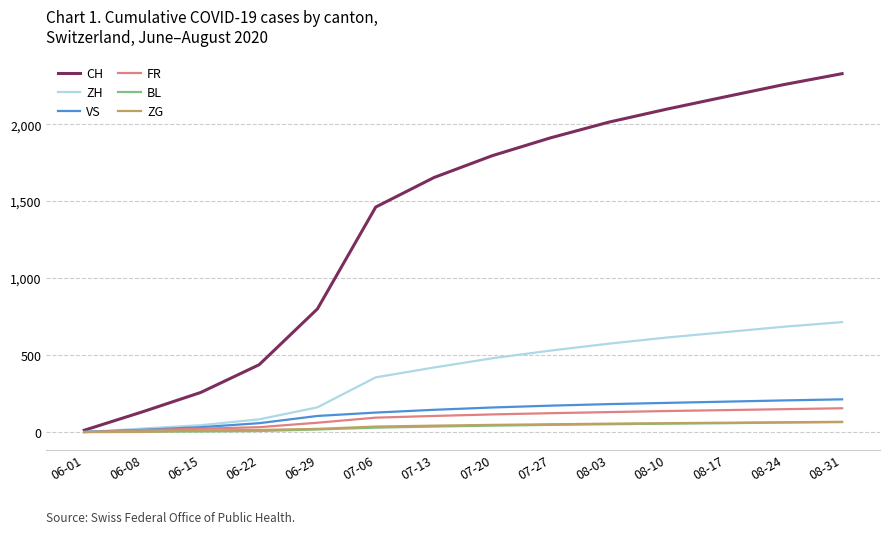

What is the highest value of the BL series?

65